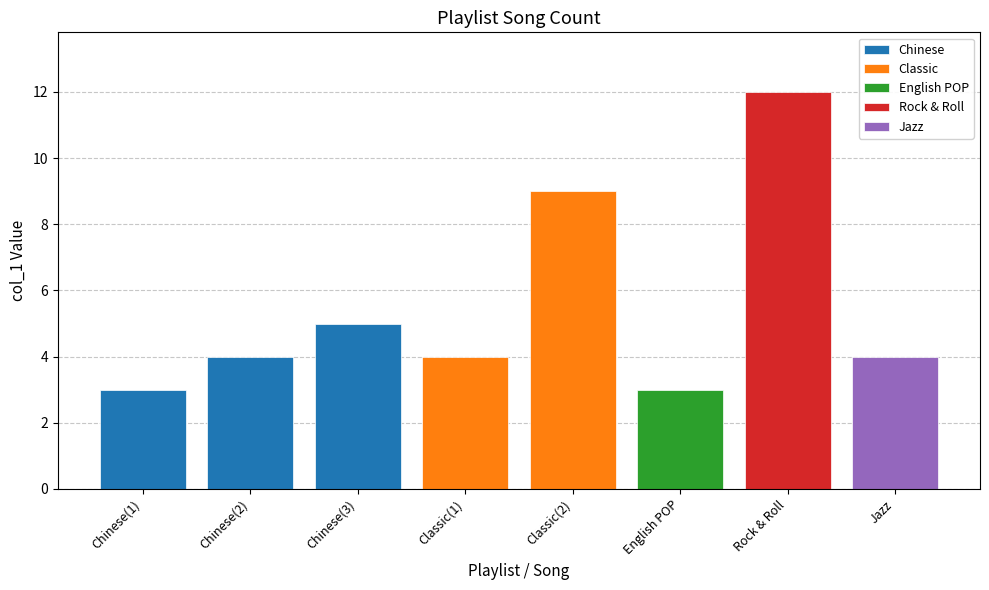

At which category does the chart reach its minimum across all series?

Chinese(1)